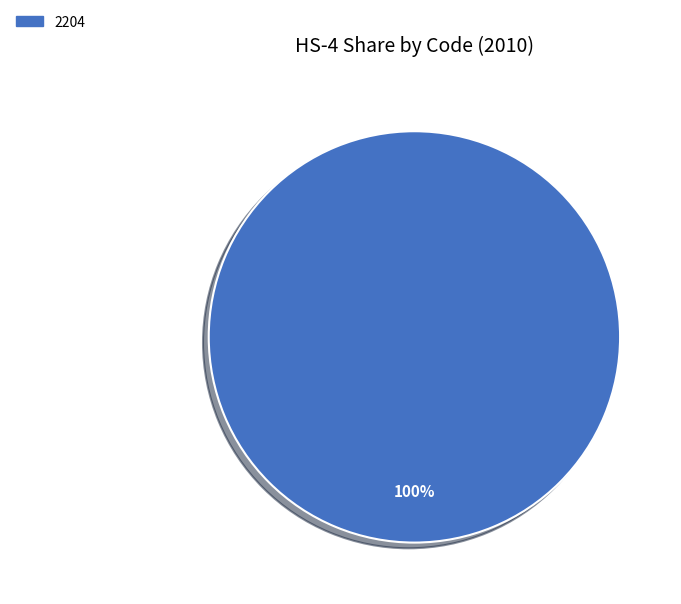

Does any single category account for the majority?

Yes